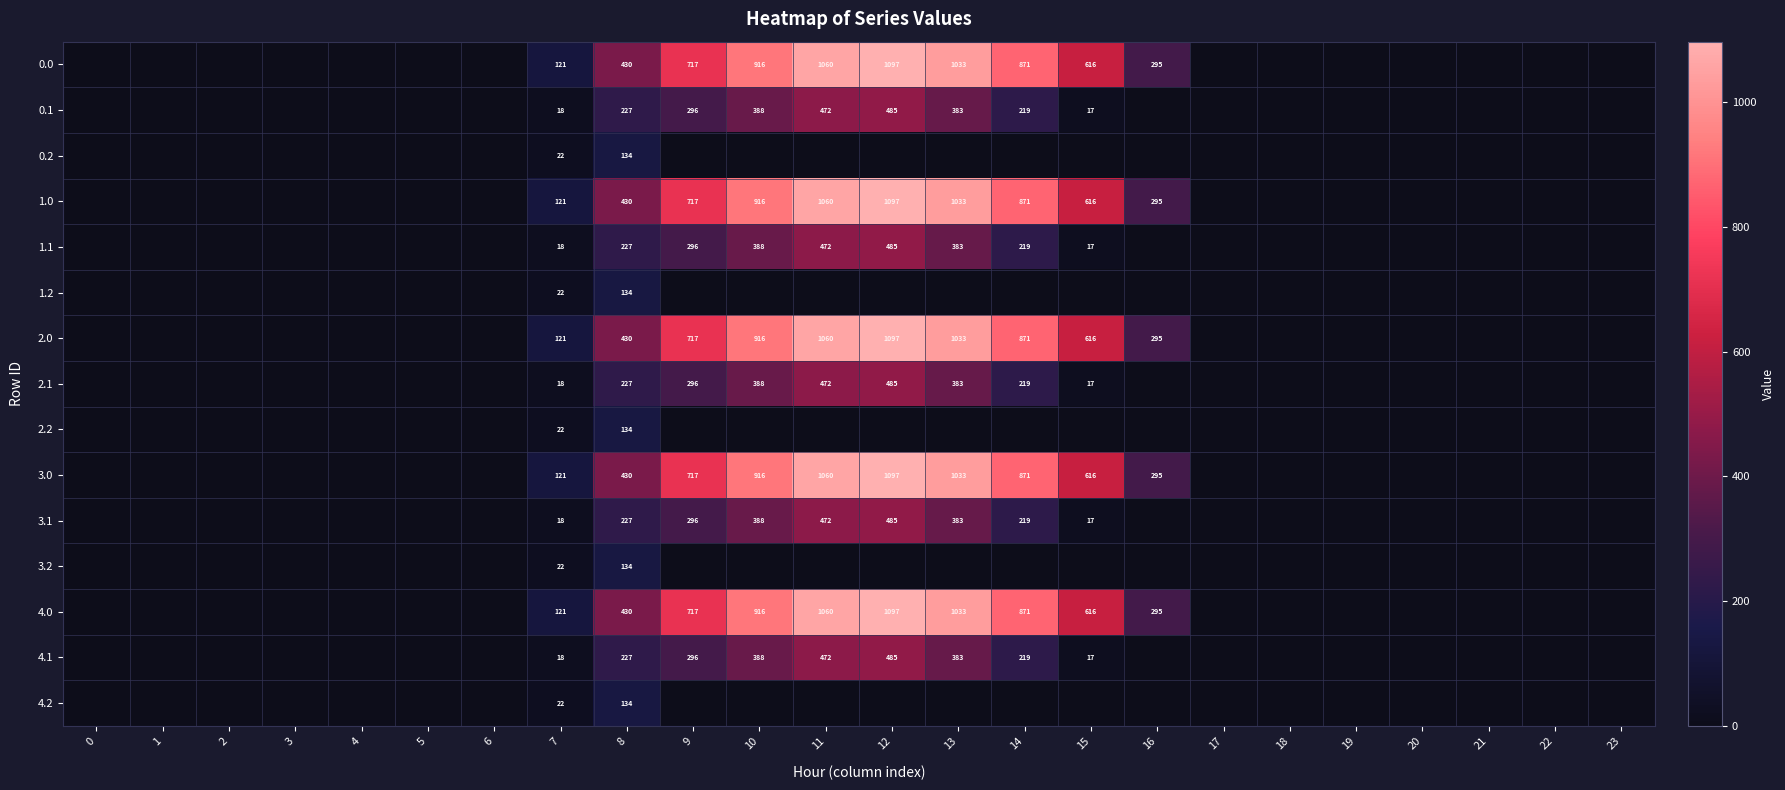

Is it true that 0.0 equals 318 at 12?

False